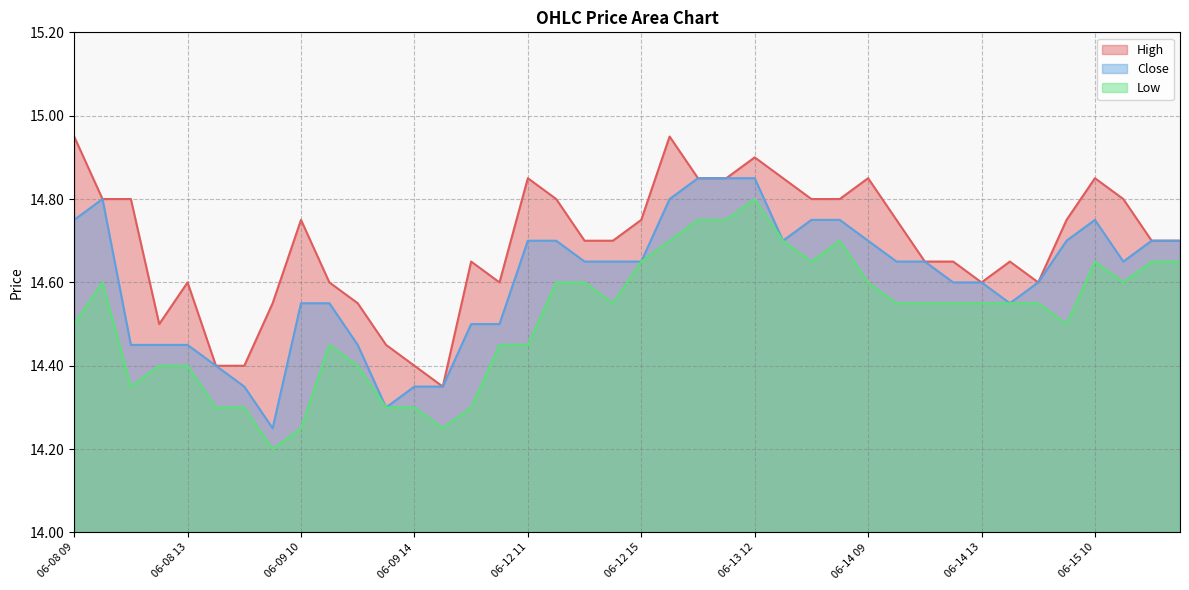

What is the smallest value displayed?

14.2